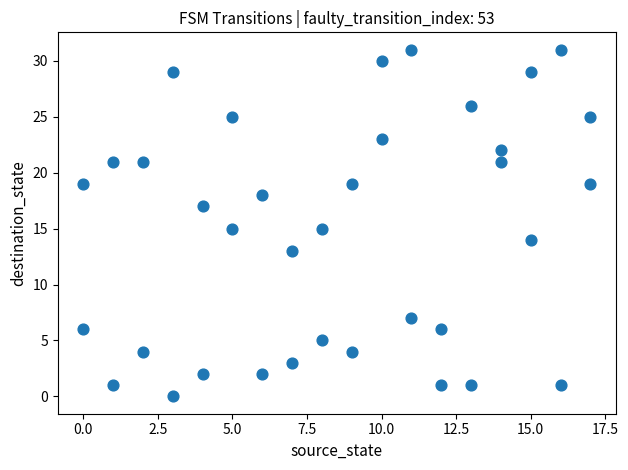

What is the range of X values (max minus min)?

17